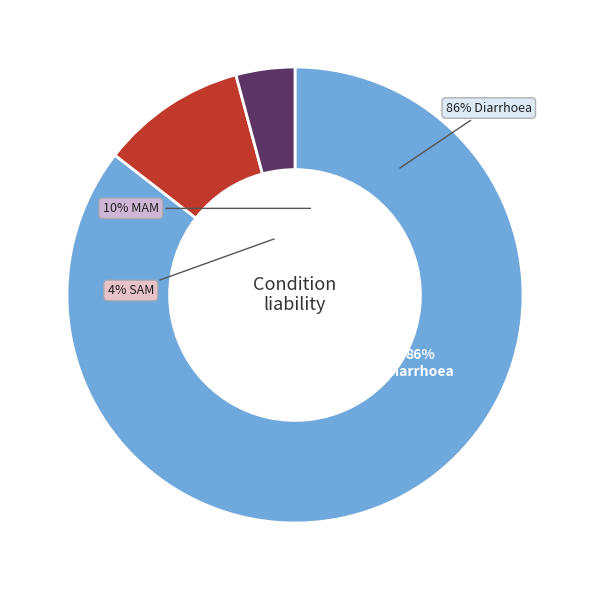

Do SAM and Diarrhoea together represent more than half of the pie?

Yes